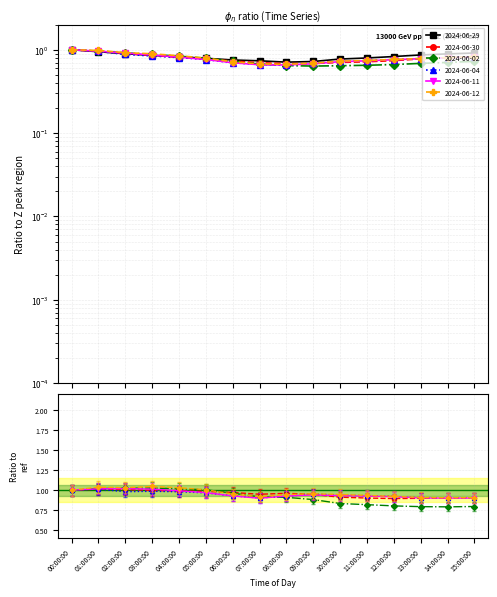

What is the total value across all series at 00:00:00?

6.0